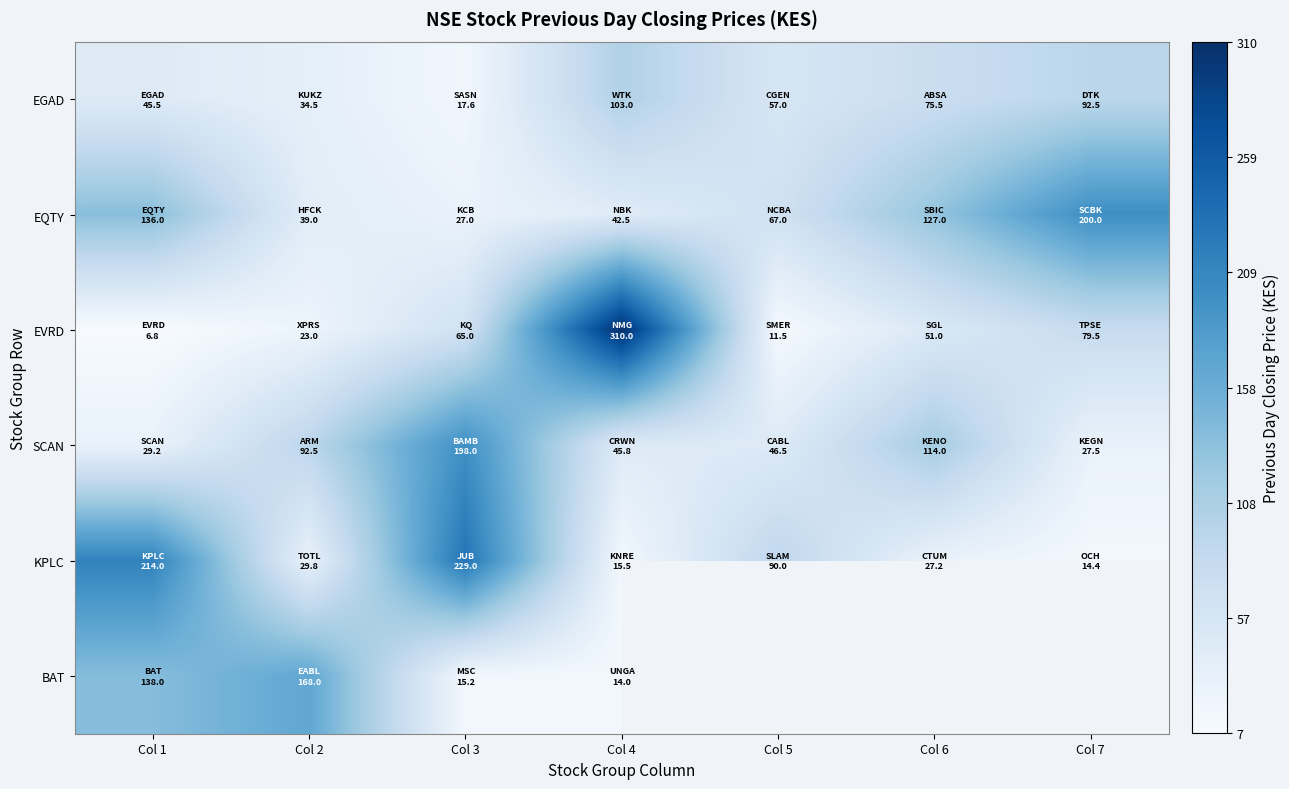

What is the average value of the SCAN series?

79.1